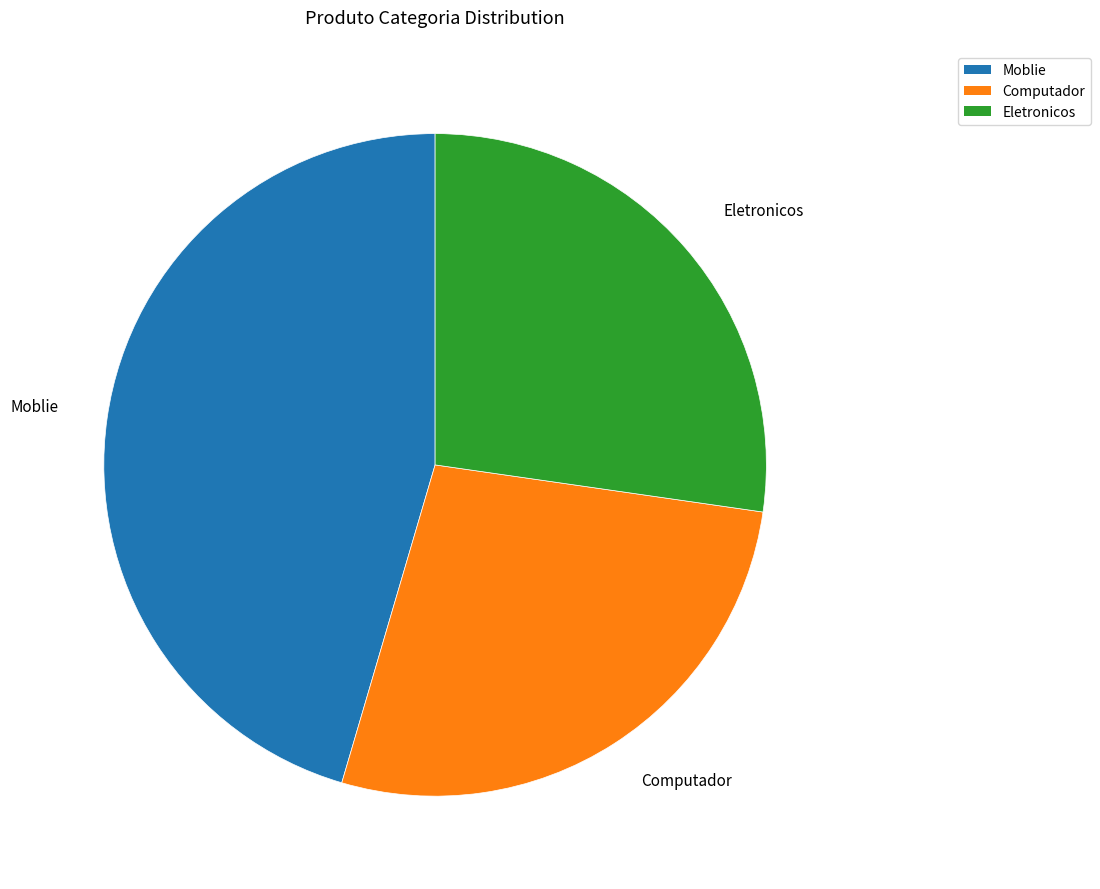

Does Eletronicos represent more than half of the total?

No